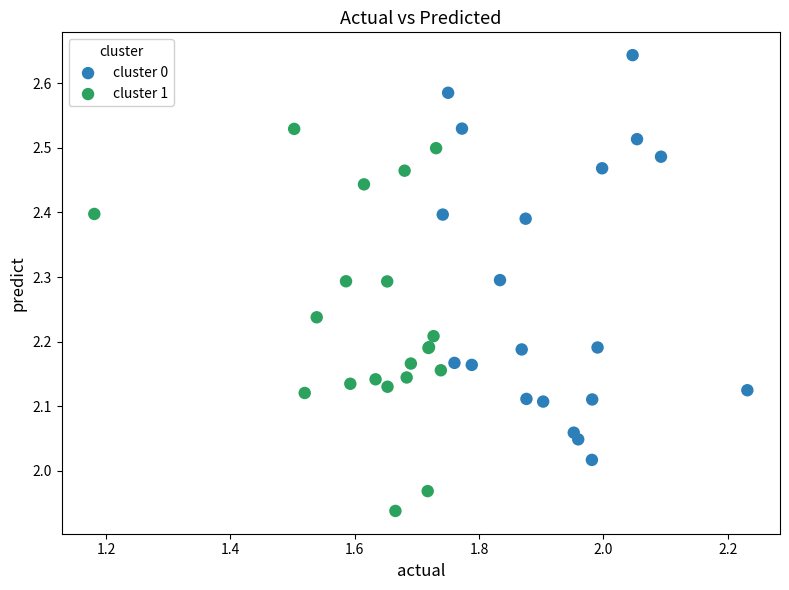

What are all the series names shown in the legend?

cluster 0, cluster 1